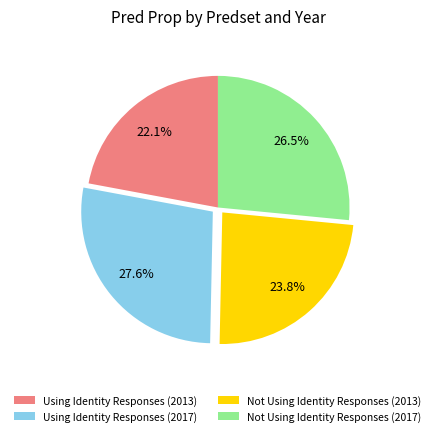

Do Not Using Identity Responses (2013) and Using Identity Responses (2017) together represent more than half of the pie?

Yes